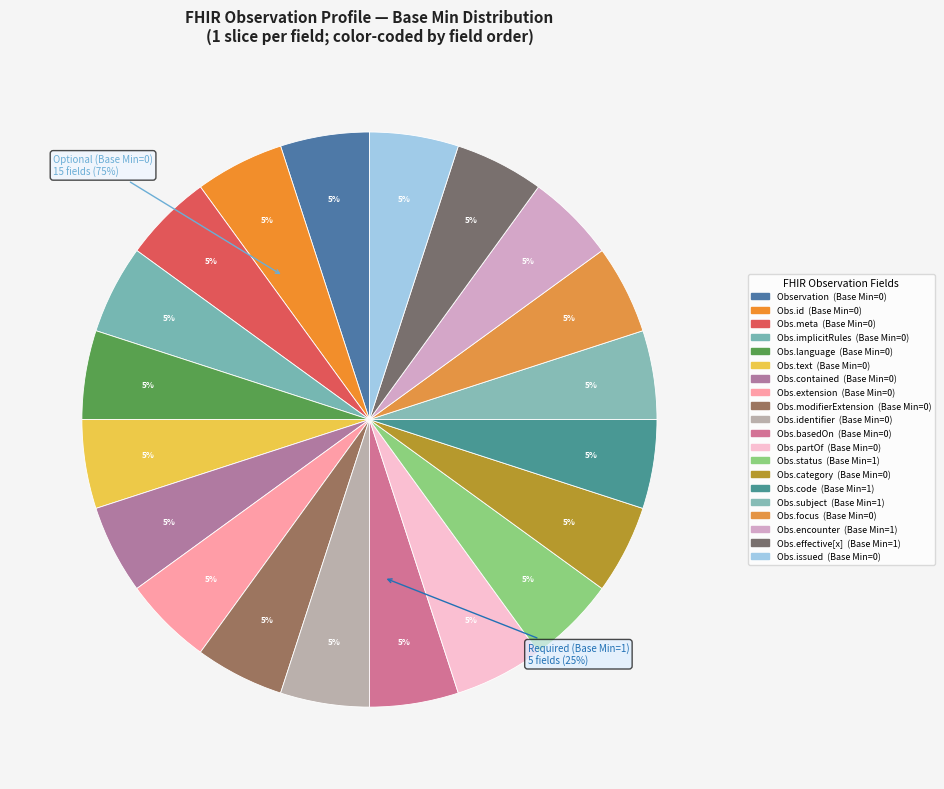

Count the number of slices in the pie.

20